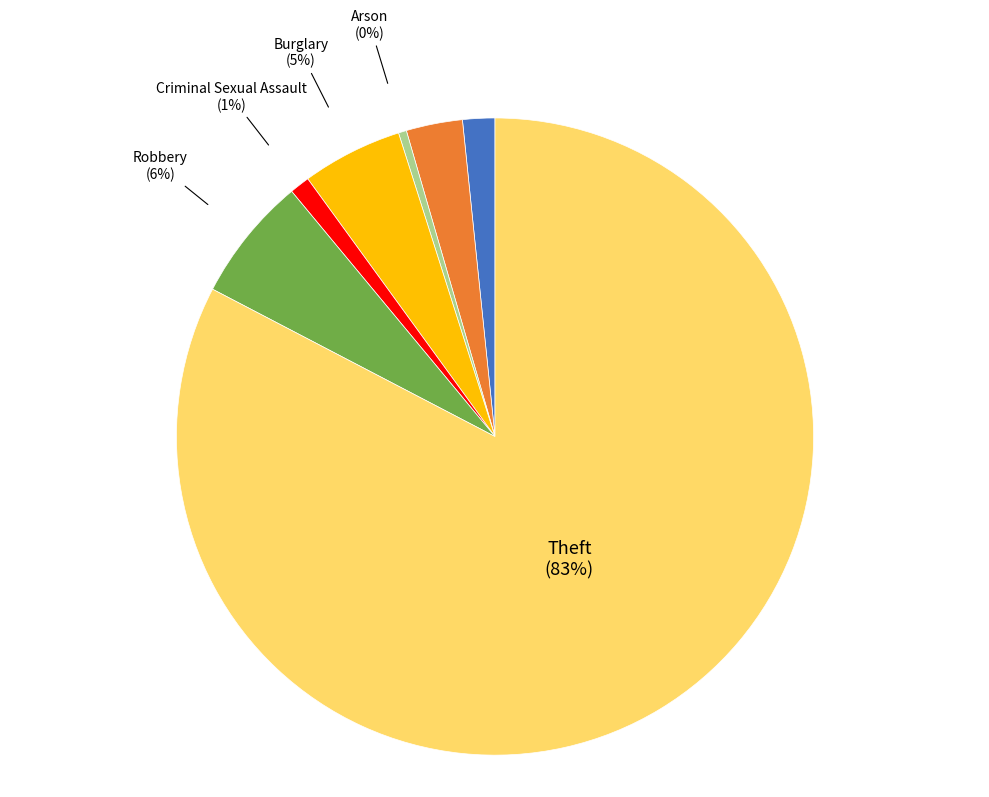

Rank the categories by value from highest to lowest.

Theft, Robbery, Burglary, Aggravated Battery, Aggravated Assault, Criminal Sexual Assault, Arson